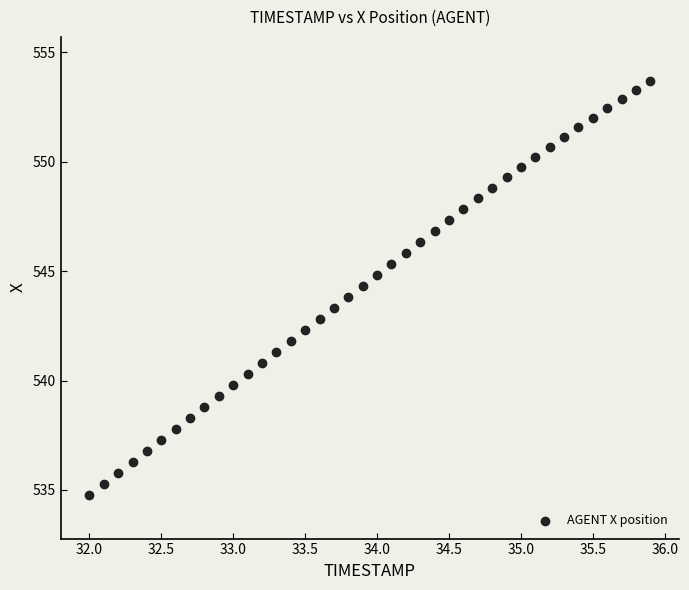

What is the range of Y values (max minus min)?

18.9